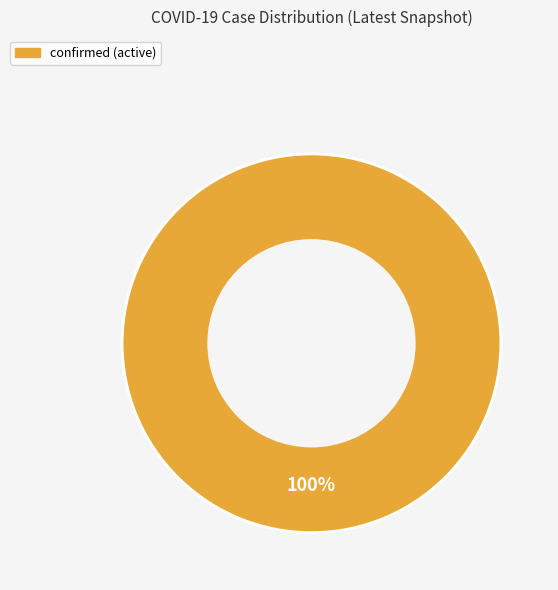

Which slice represents more than half of the pie?

confirmed (active)